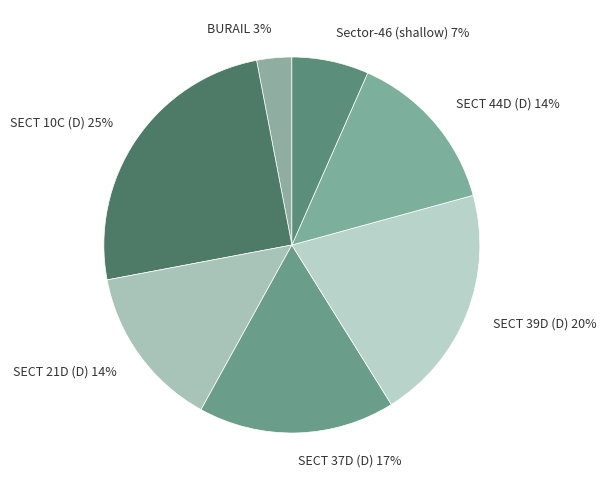

Is it true that SECT 37D (D) is 10% of the pie?

False